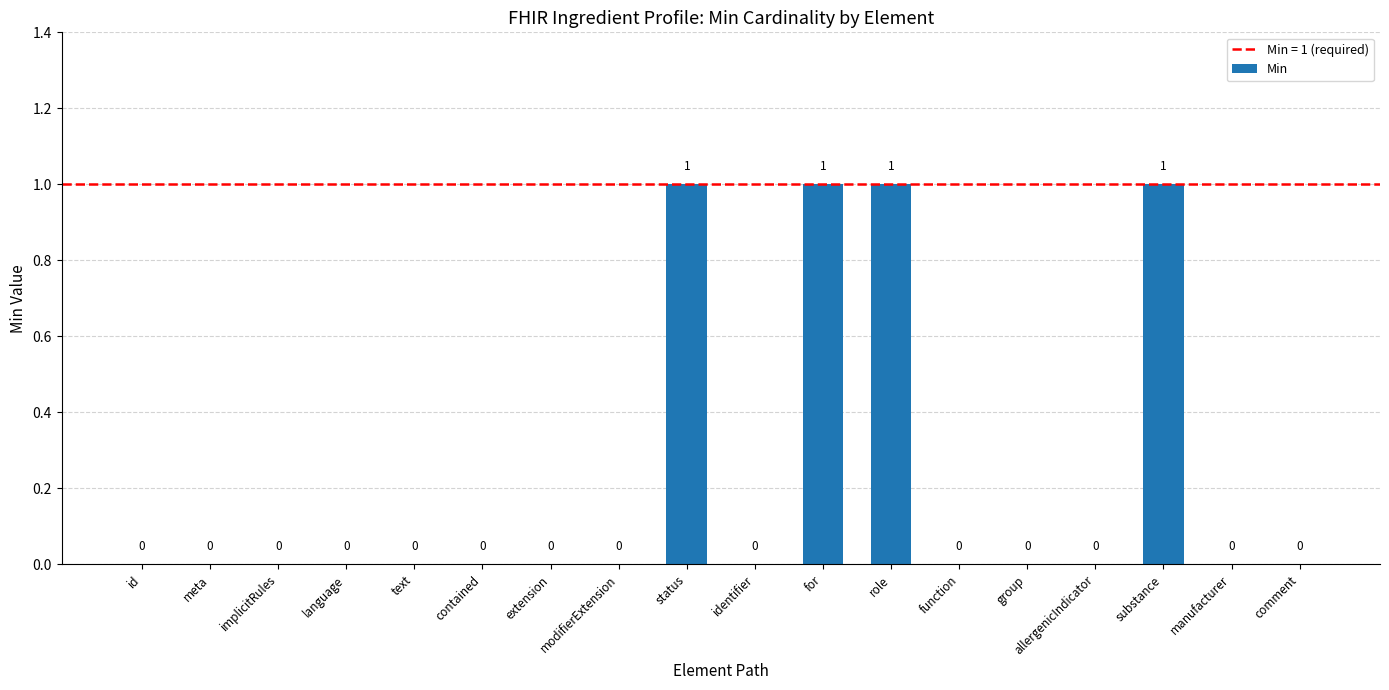

The value at substance is 1. True or false?

True